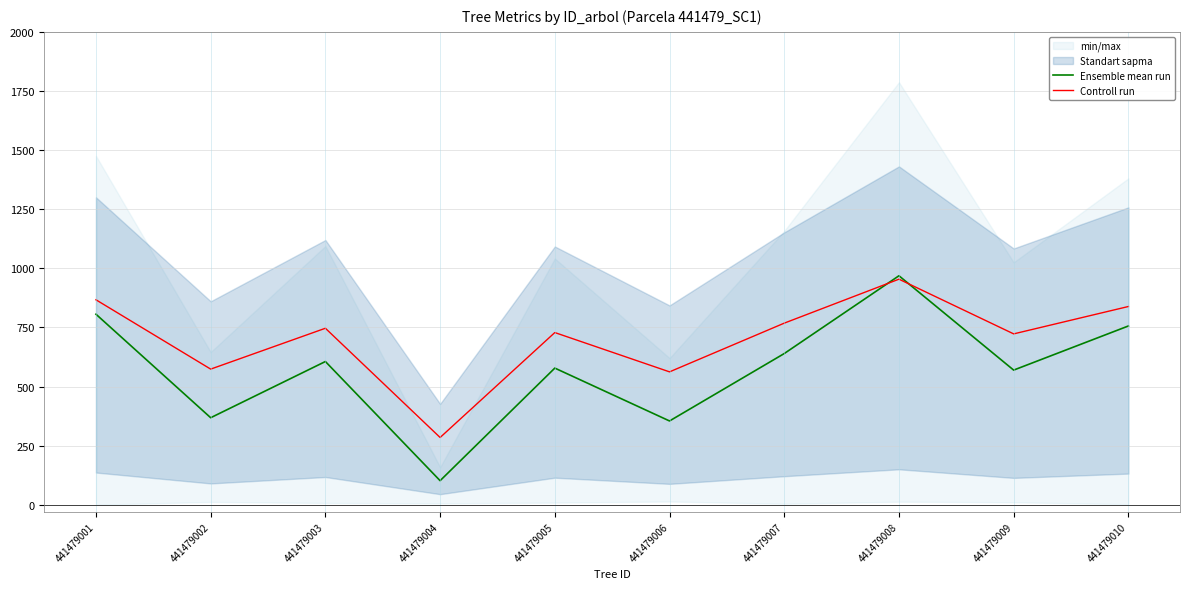

What is the difference between the second highest and second lowest values in the Ensemble mean run series?

451.5